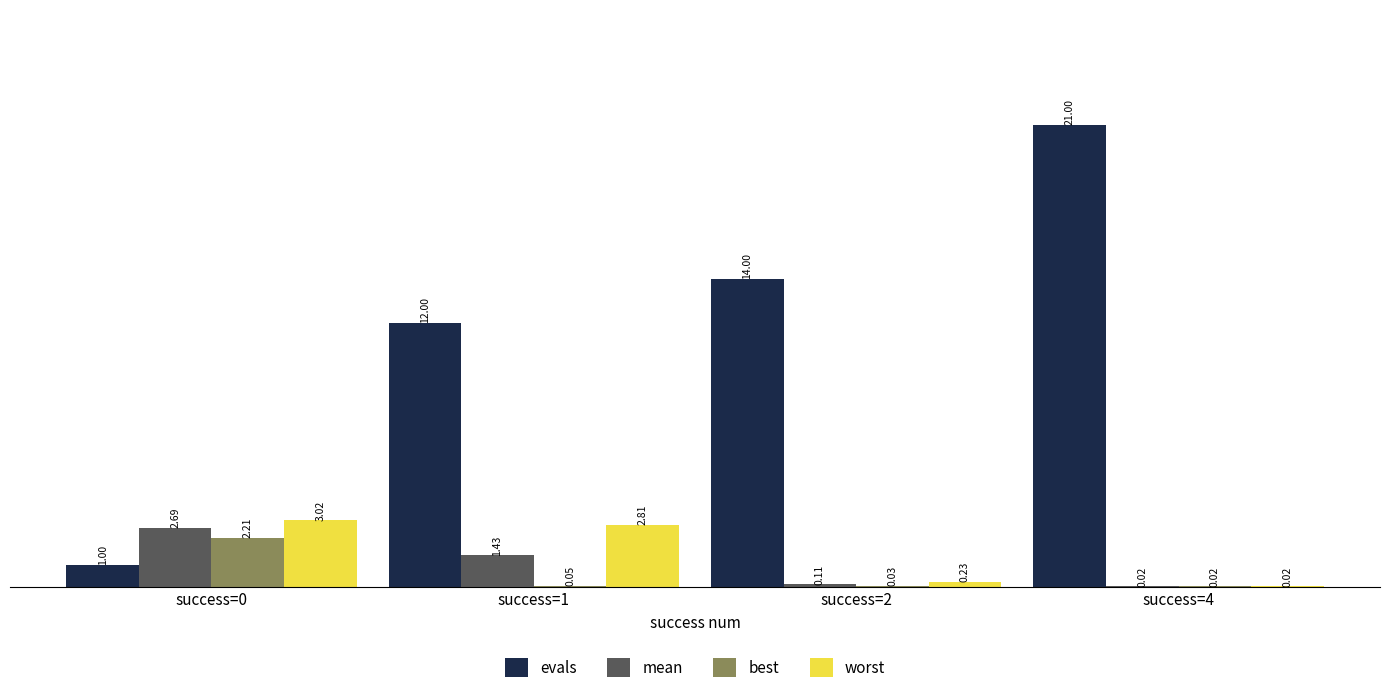

Read the mean value at success=0.

2.7